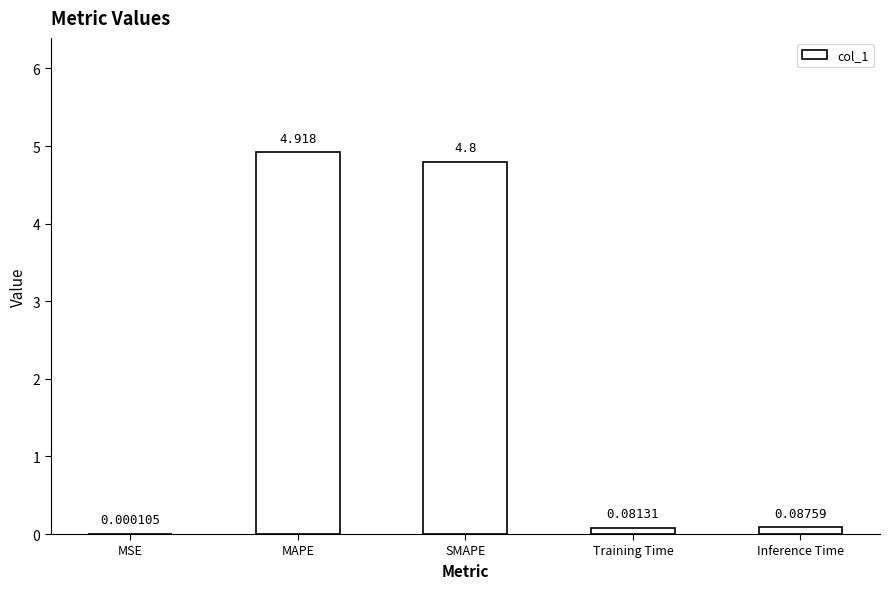

Between SMAPE and Inference Time, which is larger?

SMAPE